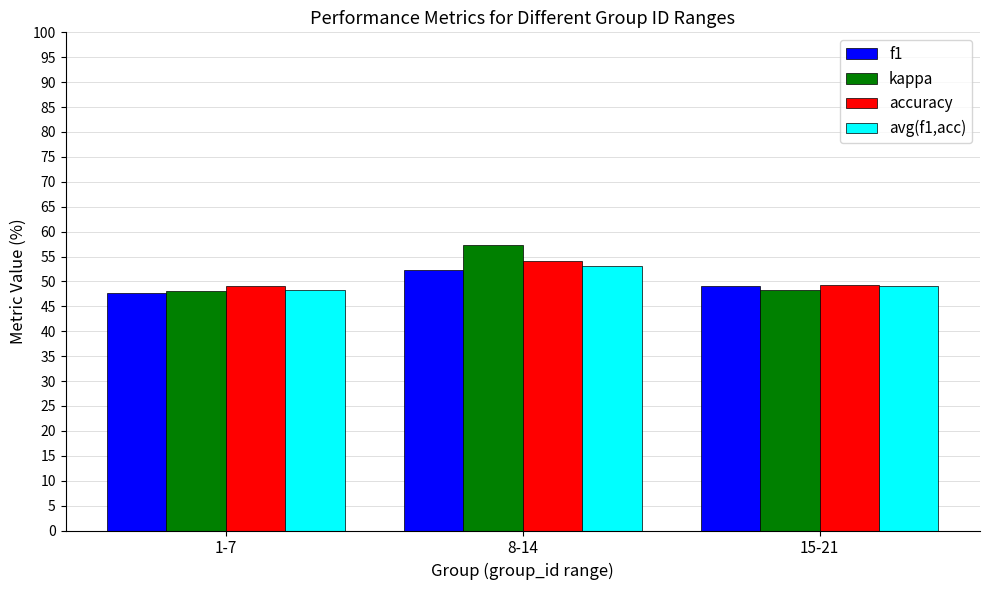

What is the label of the 2nd bar from the left?

8-14